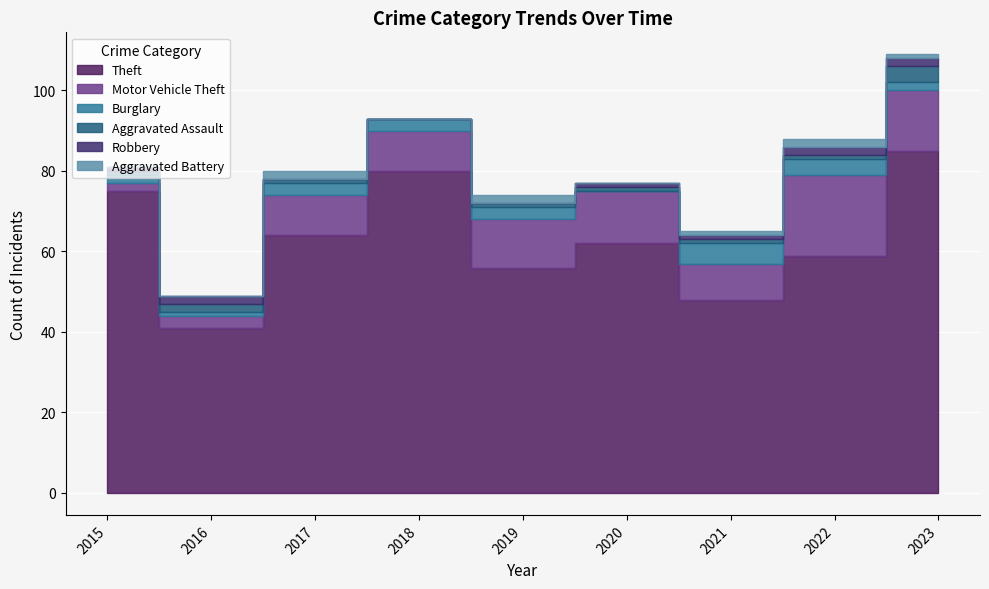

What is the approximate value of Motor Vehicle Theft at 2019, to the nearest 5?

10